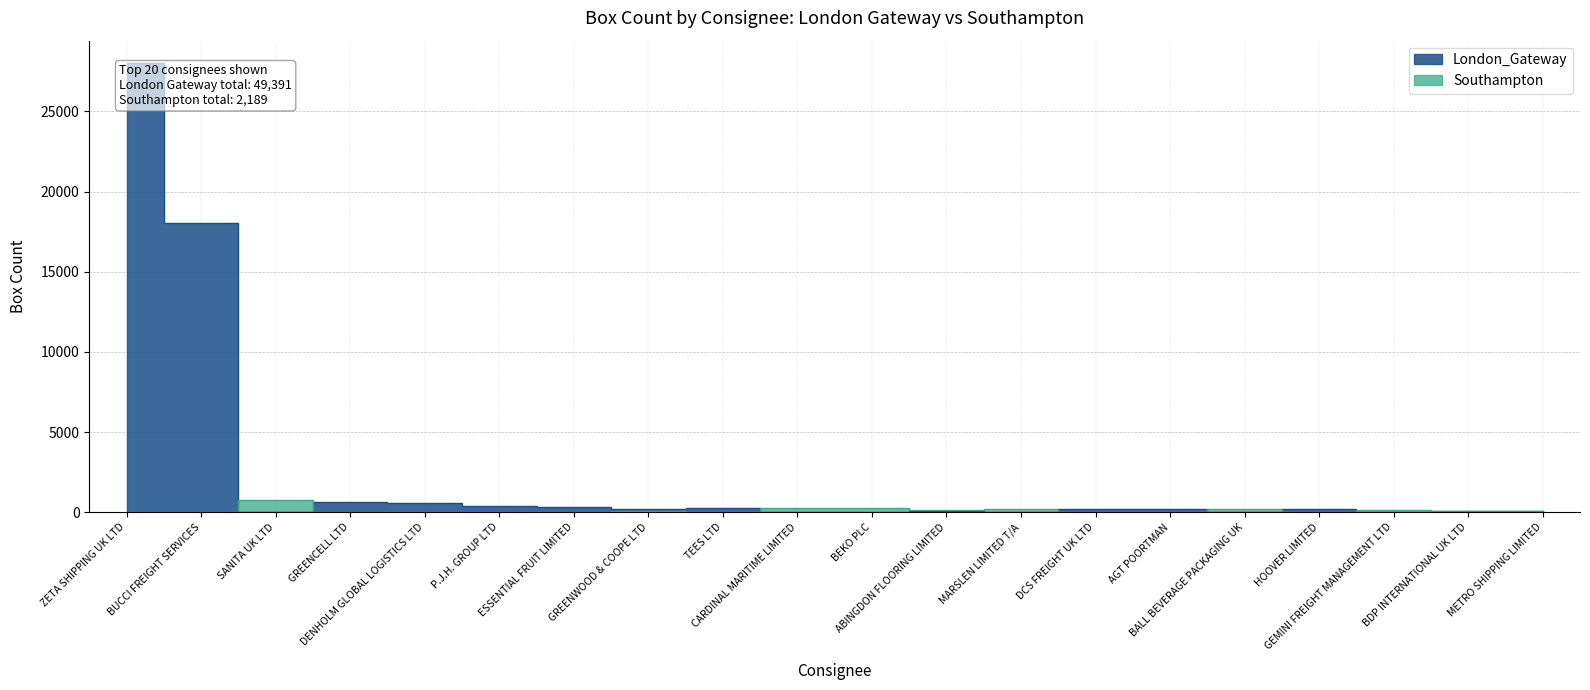

Is it true that Southampton equals 0 at P.J.H. GROUP LTD?

True